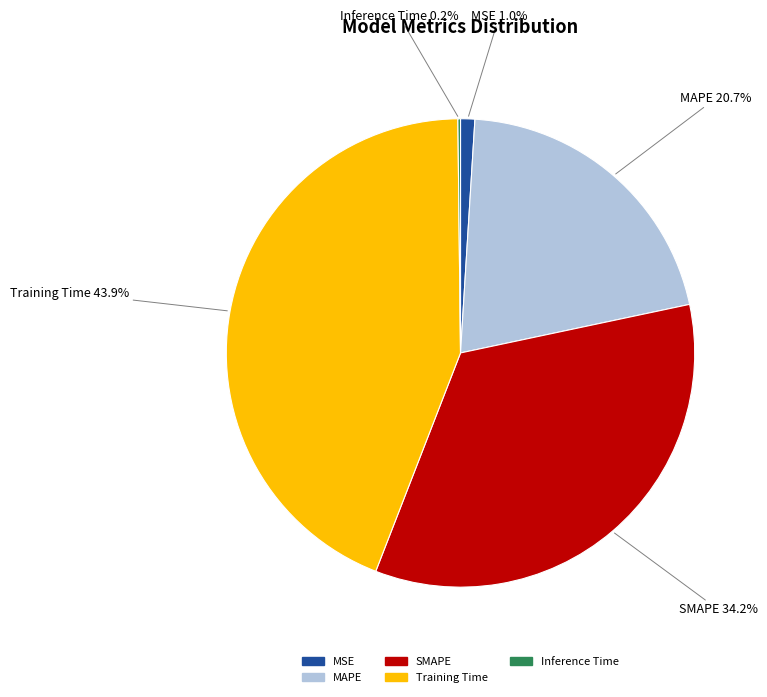

What is the ratio of the value at Training Time to the value at SMAPE?

1.3